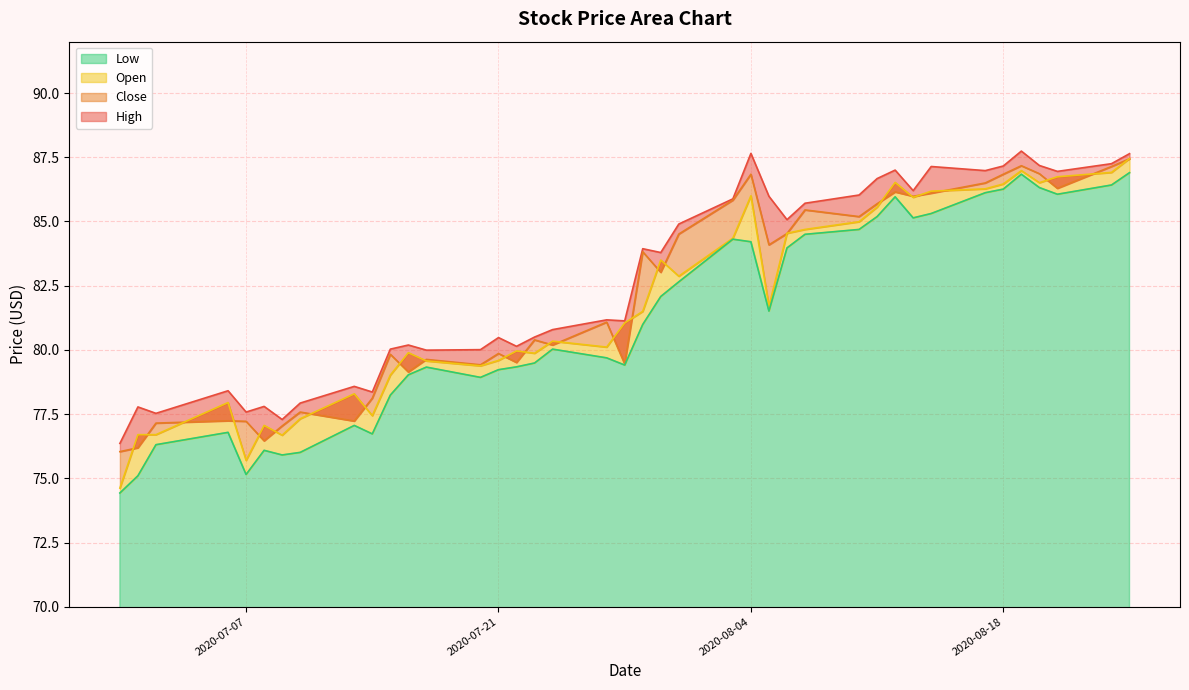

Does the chart have visible grid lines?

Yes